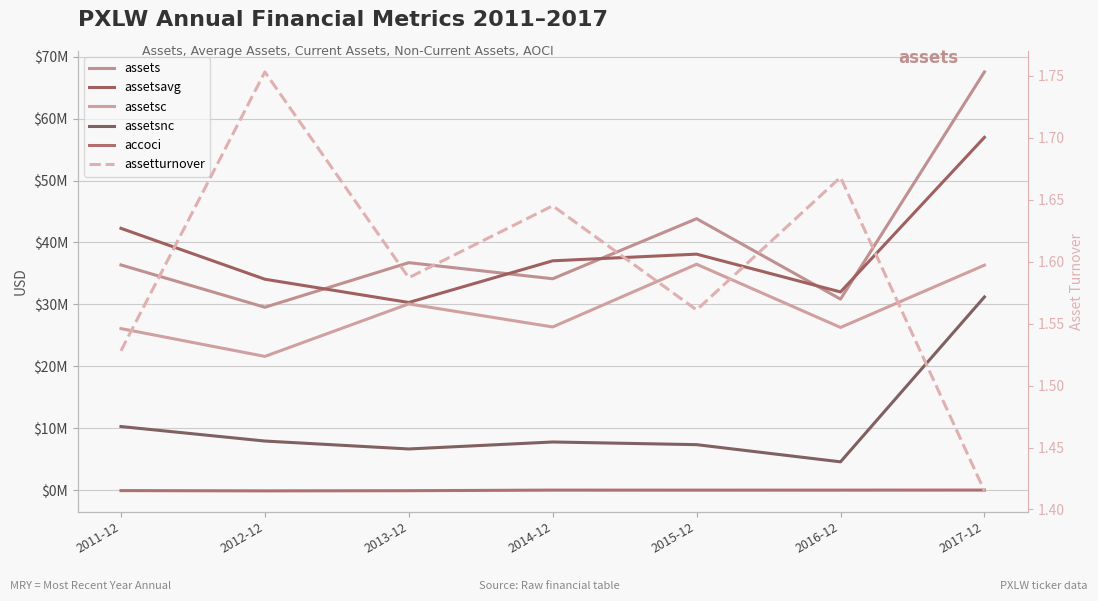

After their last crossing, which series has the higher values: assetsavg or assets?

assets